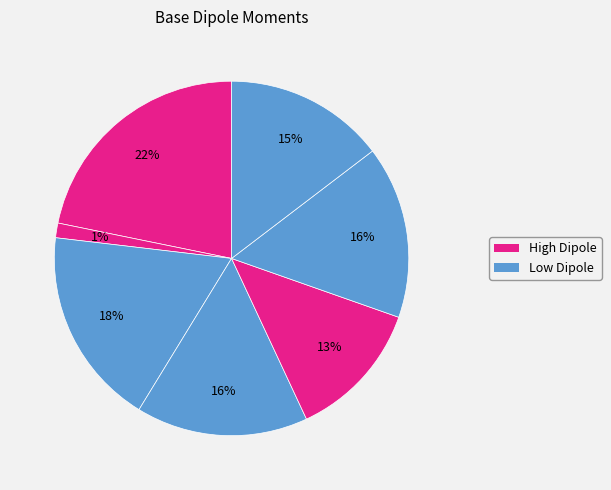

Count the number of slices in the pie.

7